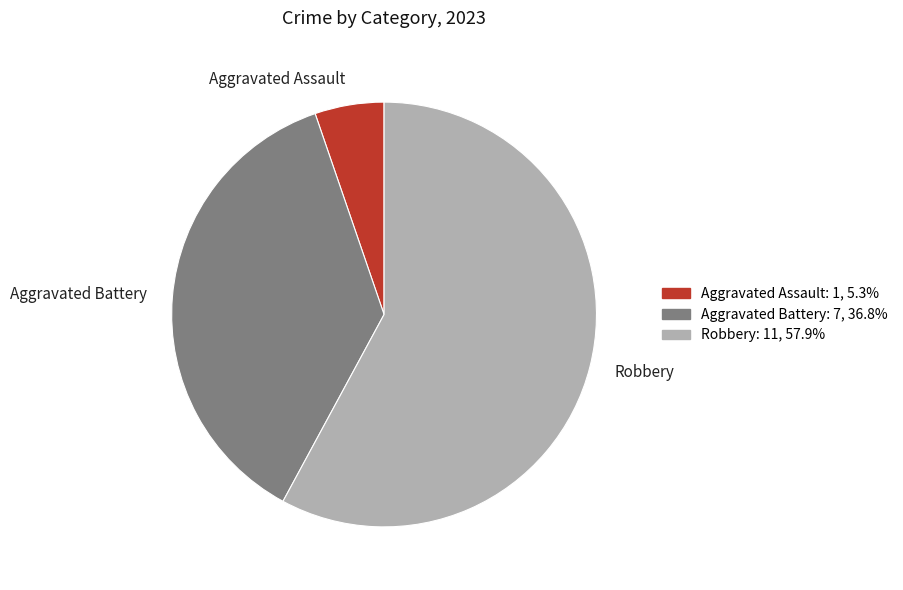

Count the number of slices in the pie.

3